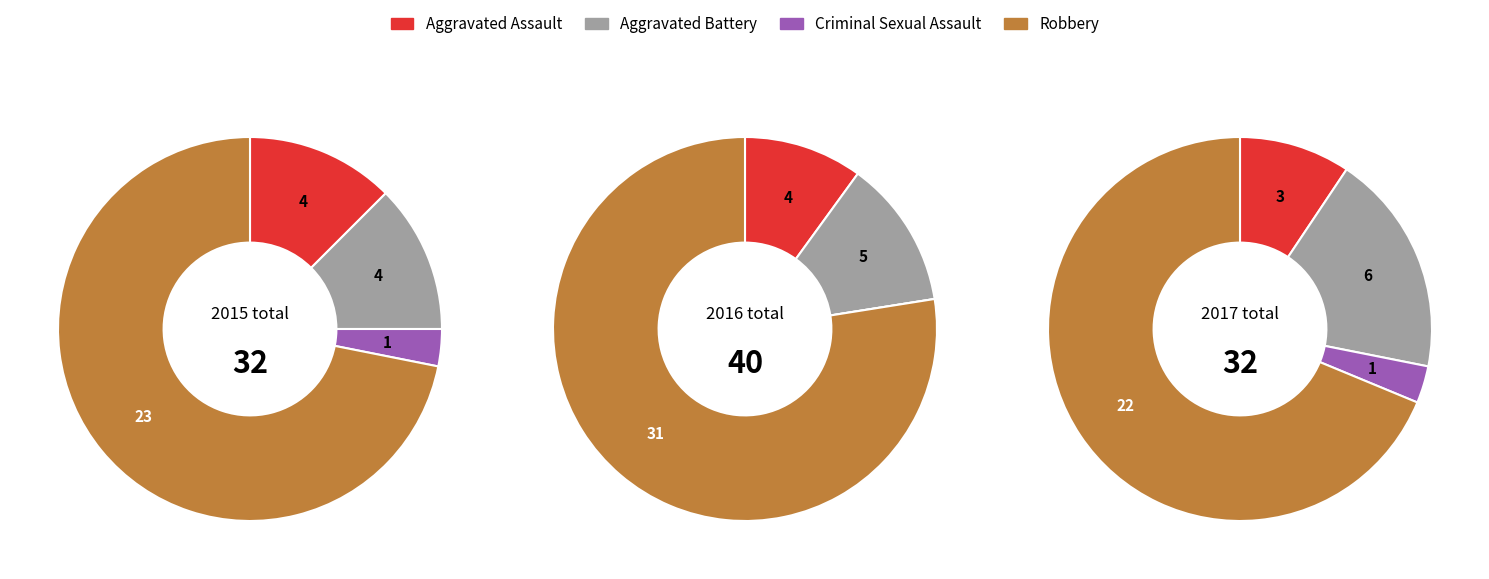

What is the total percentage of Aggravated Battery and Robbery?

84.4%